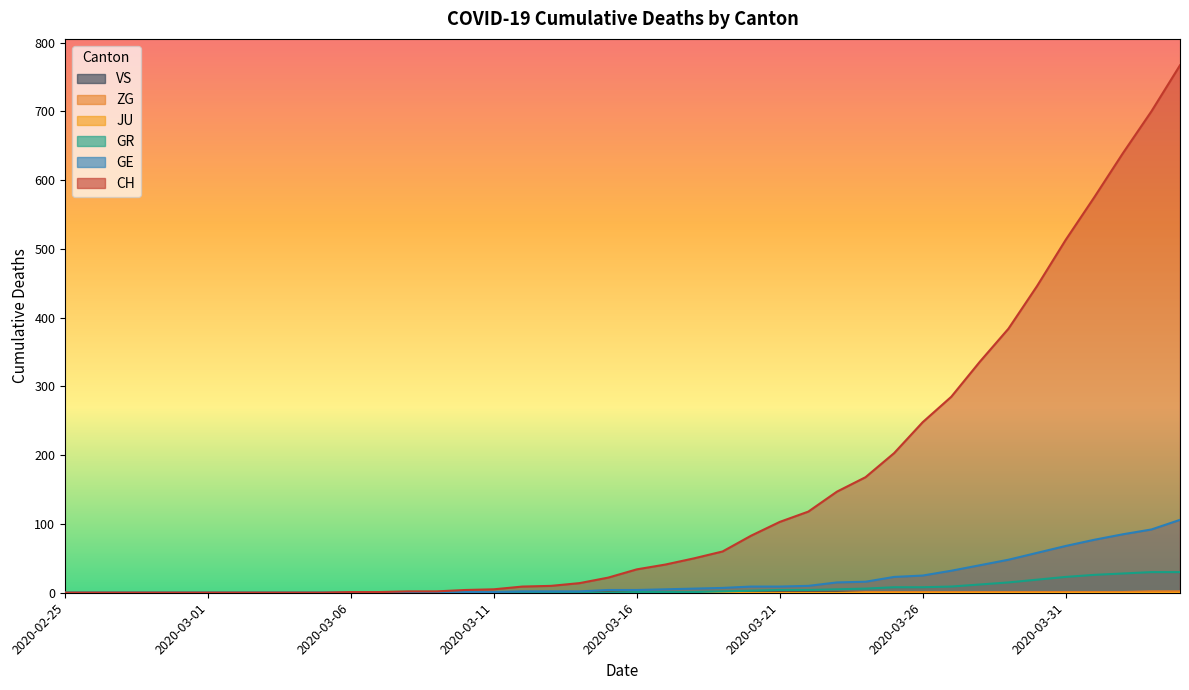

How many positive values does the CH series have?

30